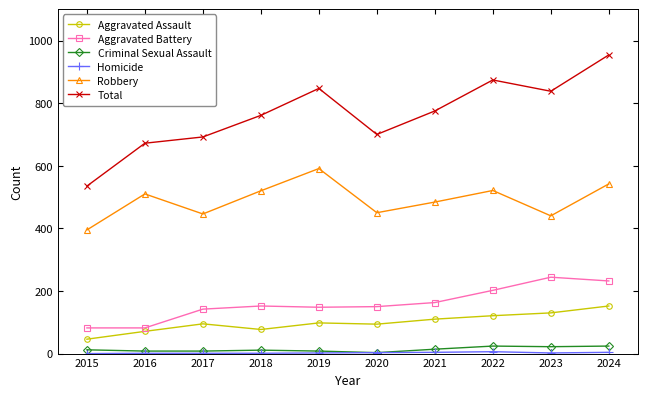

True or false: Robbery and Aggravated Battery intersect in this chart.

False